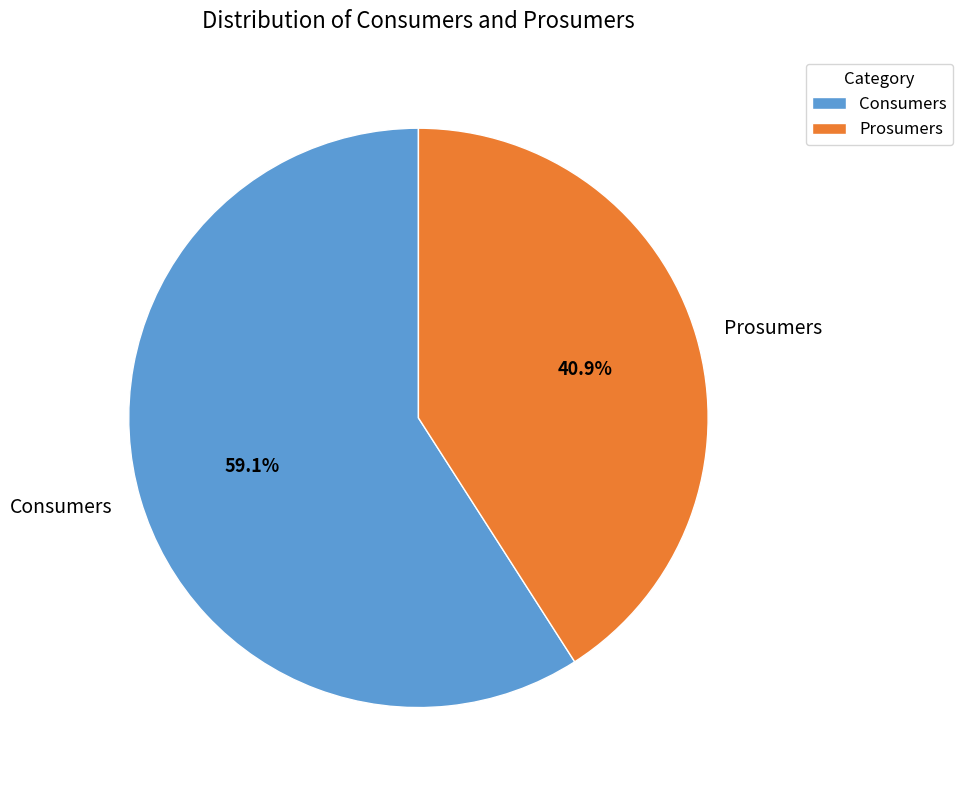

What is the majority slice?

Consumers